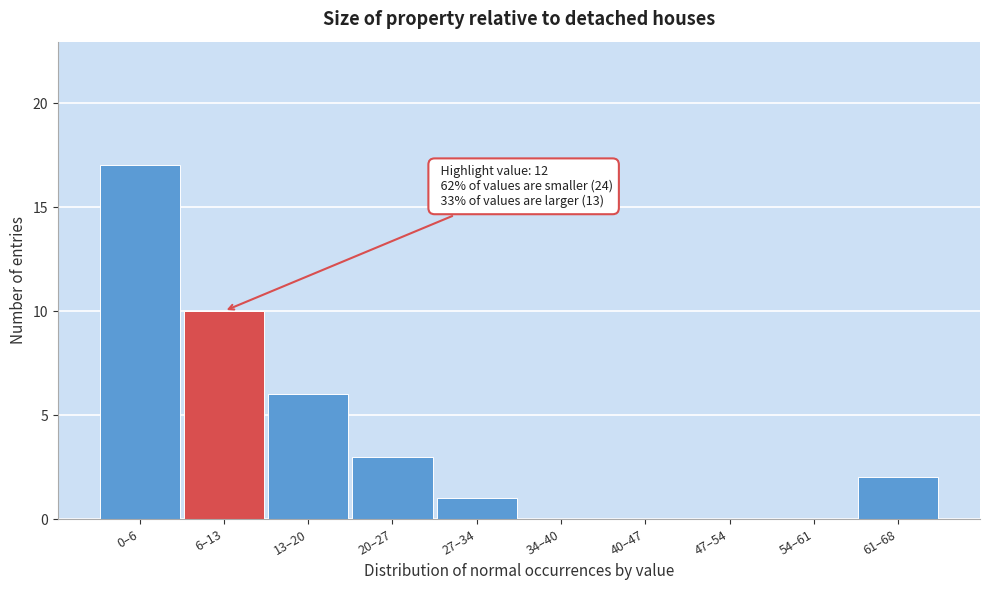

Reading right to left, what are all the values shown in this chart?

61–68=2	54–61=0	47–54=0	40–47=0	34–40=0	27–34=1	20–27=3	13–20=6	6–13=10	0–6=17